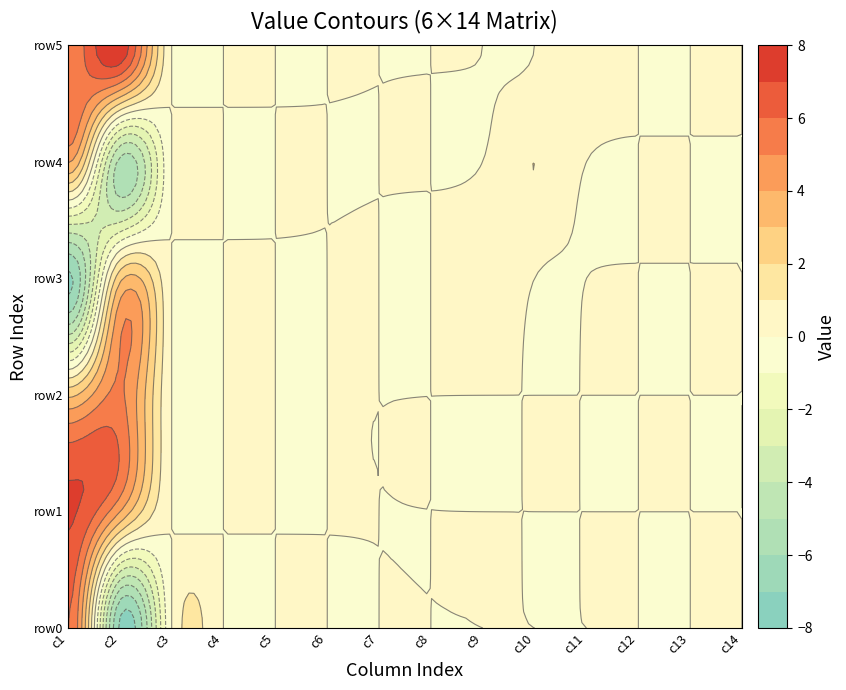

Is it true that row1 equals 2.5 at 2?

False